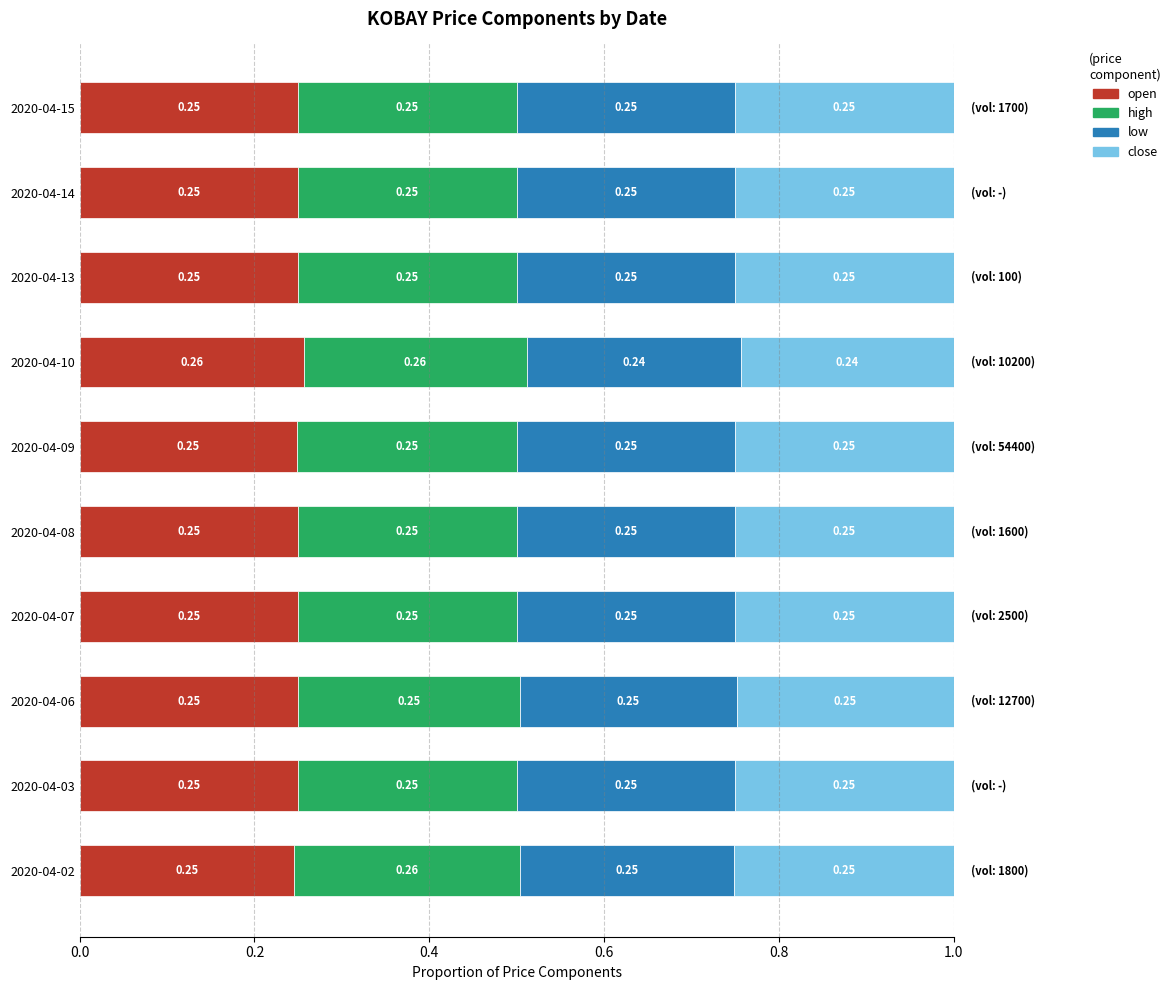

What is the total value across all series at 2020-04-09?

1.0